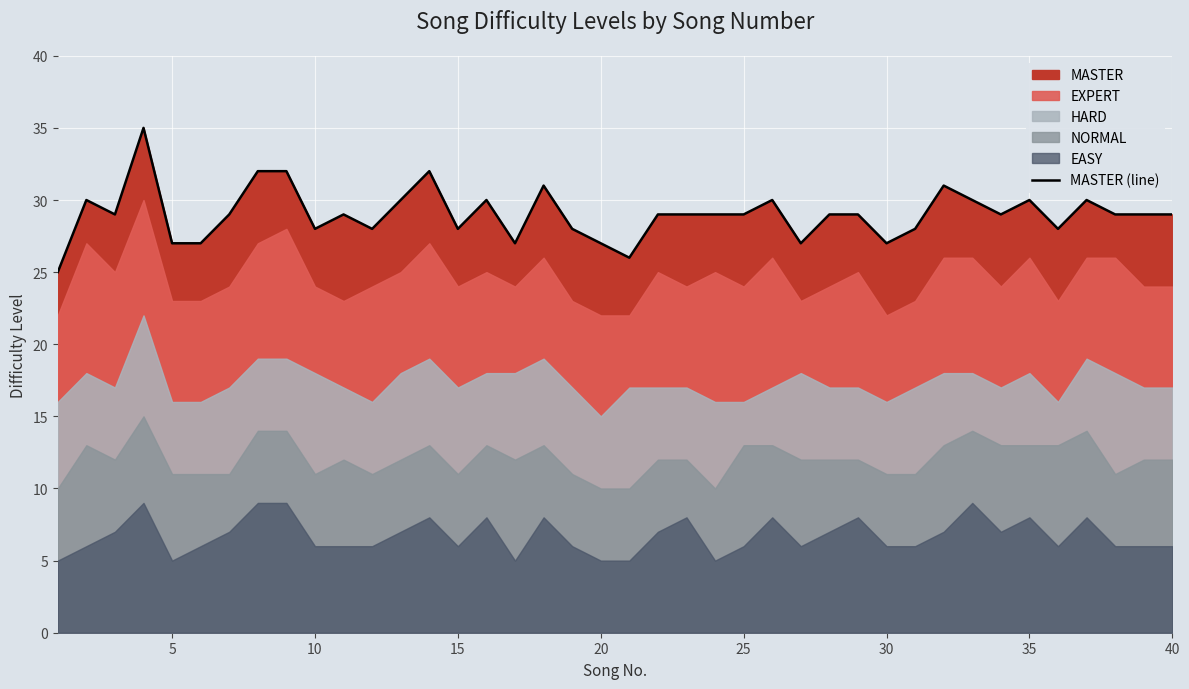

How many values exceed 29?

13